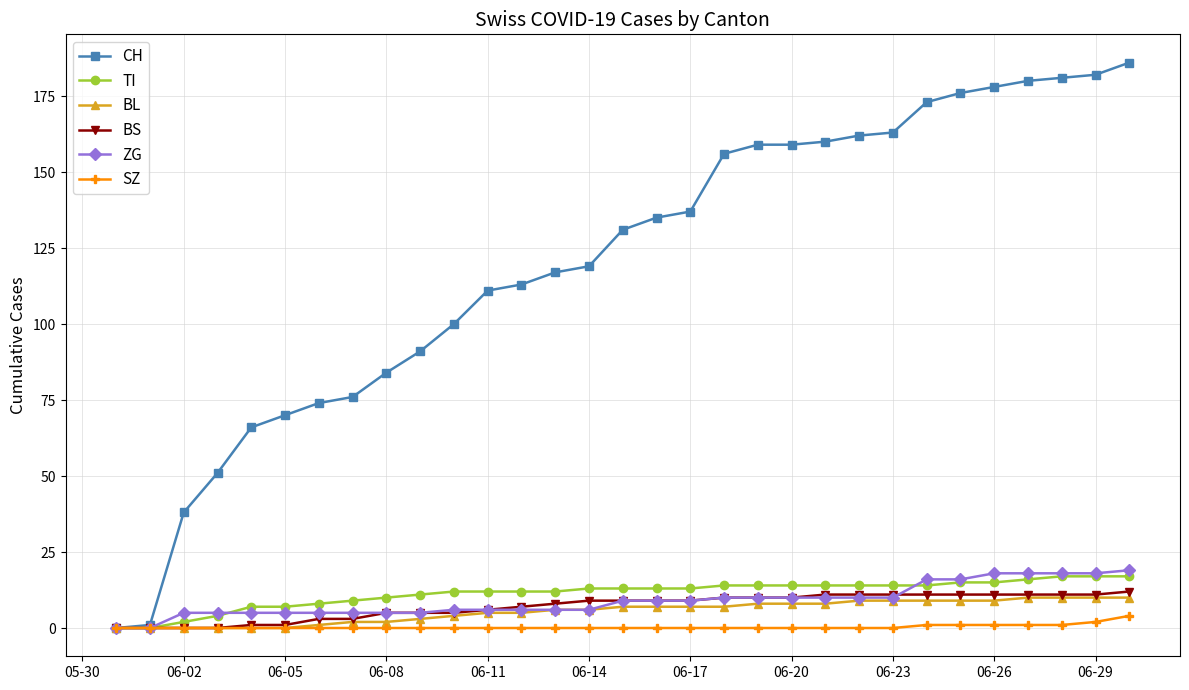

Which series has the largest range (max minus min)?

CH